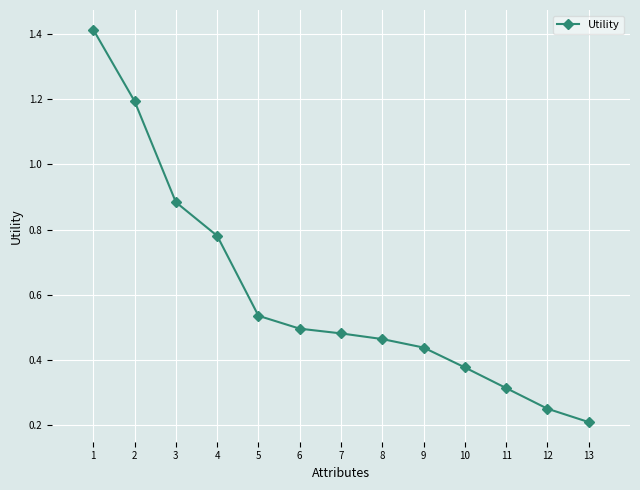

Is it true that the value at 5 is 0.5?

True